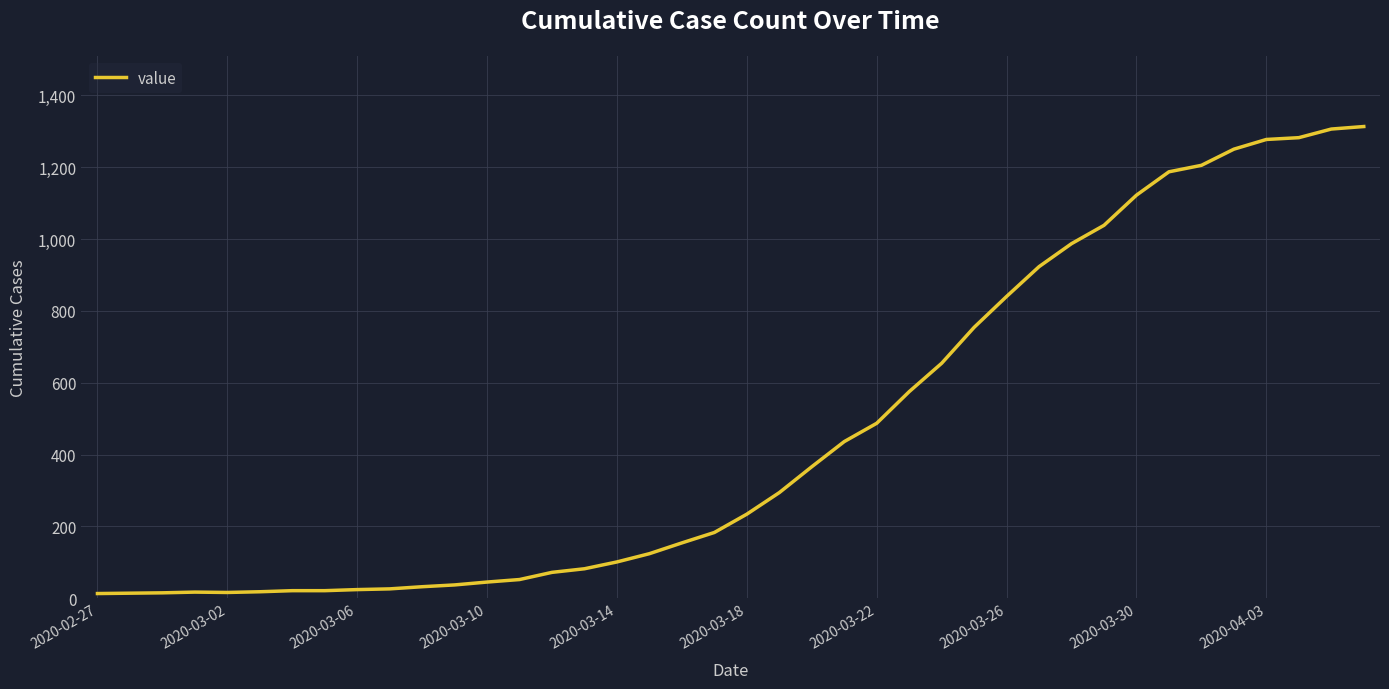

What is the greatest value displayed?

1313